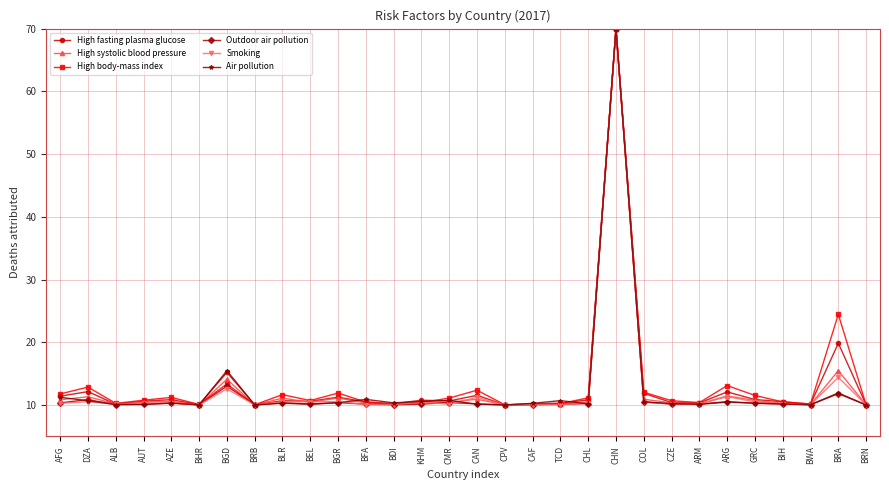

What is the total value across all series at AZE?

63.6